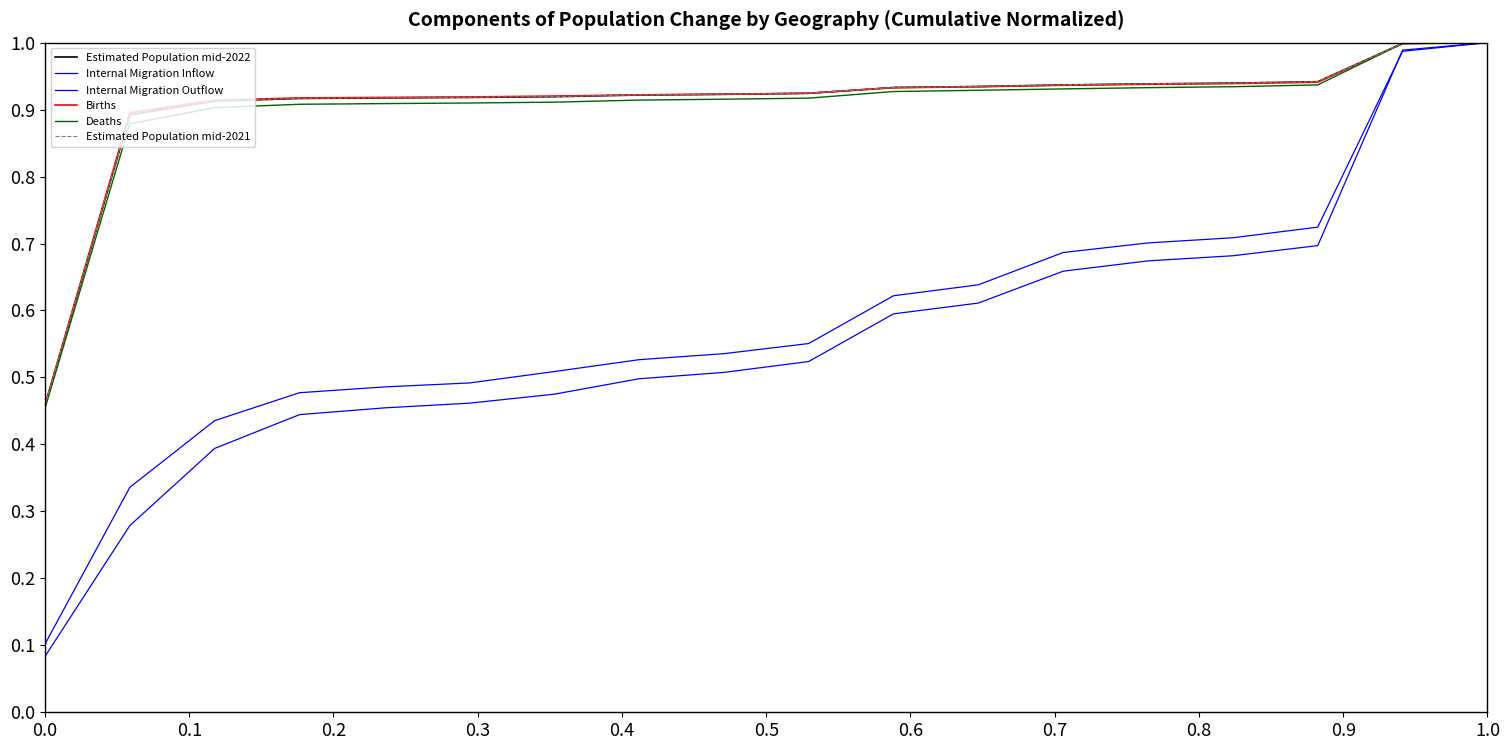

True or false: Estimated Population mid-2021 and Internal Migration Inflow cross at least once.

False